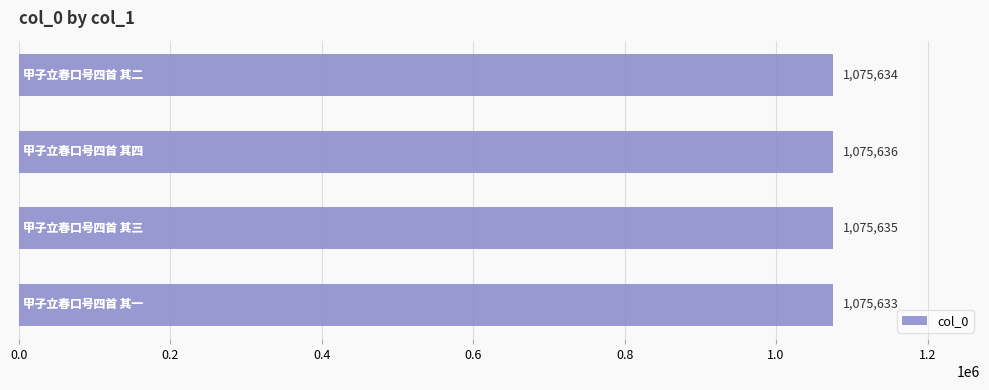

What is the smallest value displayed?

1075633